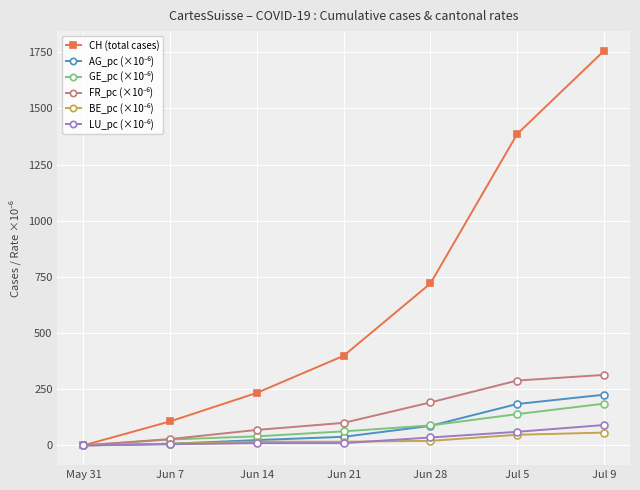

The value of CH (total cases) at Jul 9 is 2624.1. True or false?

False